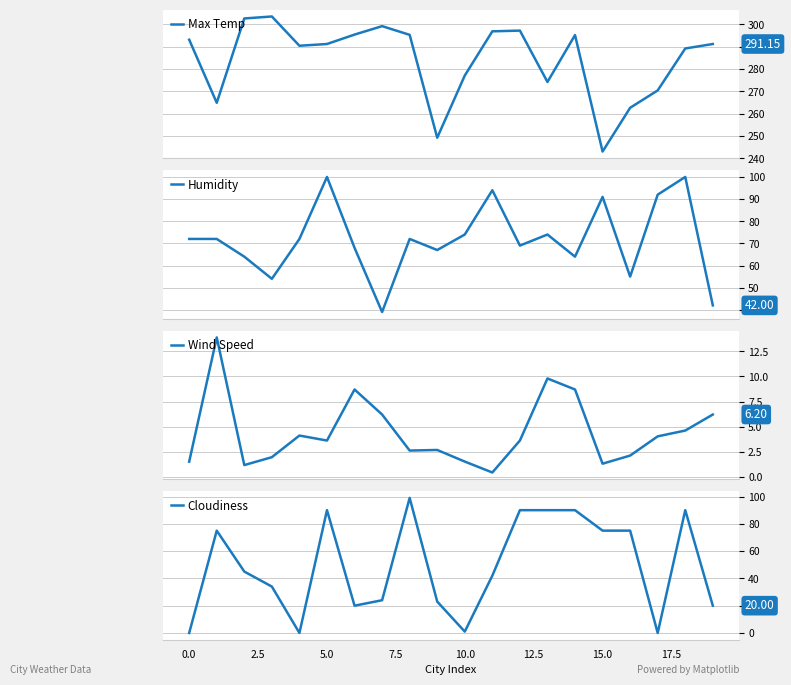

What is the average value of the Cloudiness series?

49